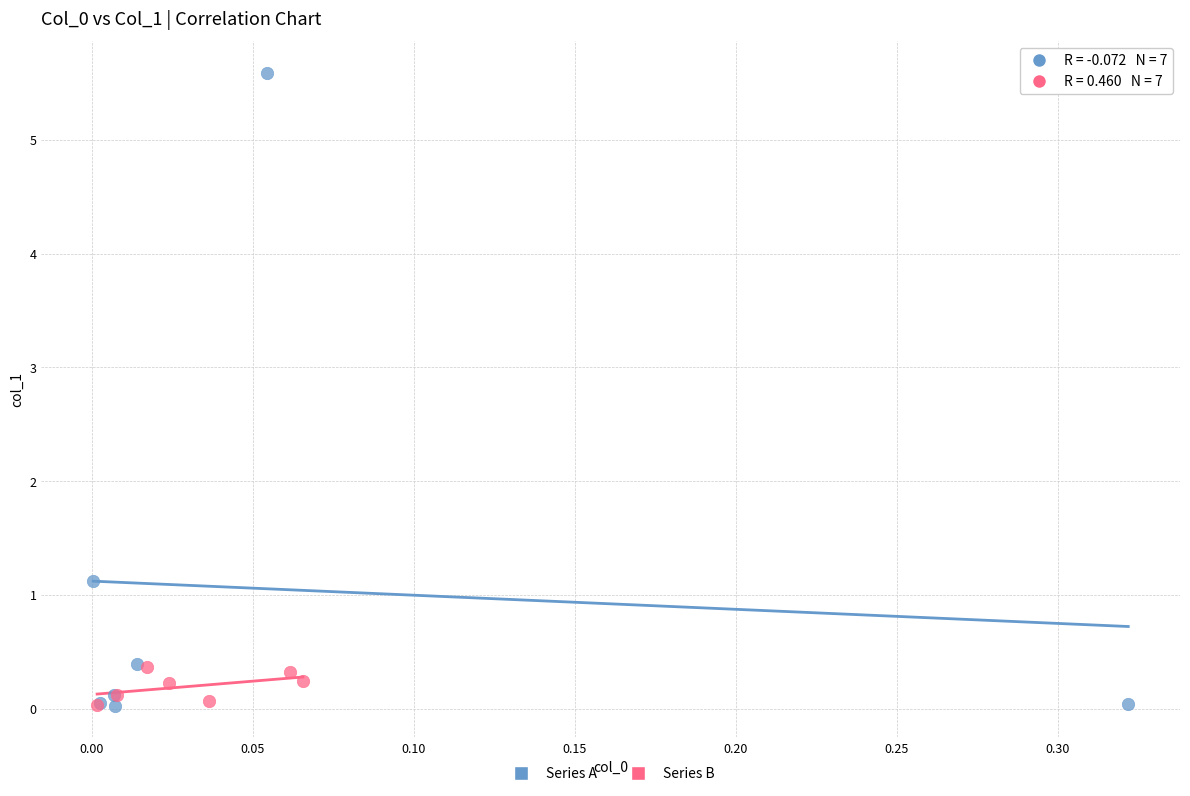

Which series has the largest Y range (max minus min)?

Series A